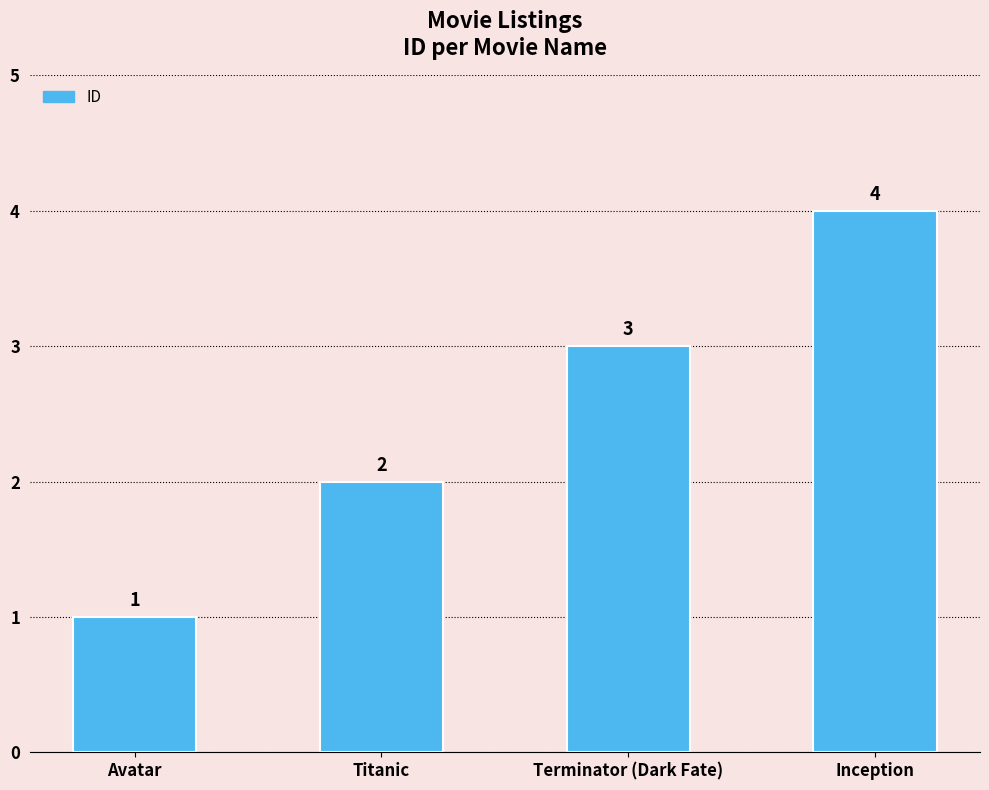

At which category does the chart reach its peak across all series?

Inception